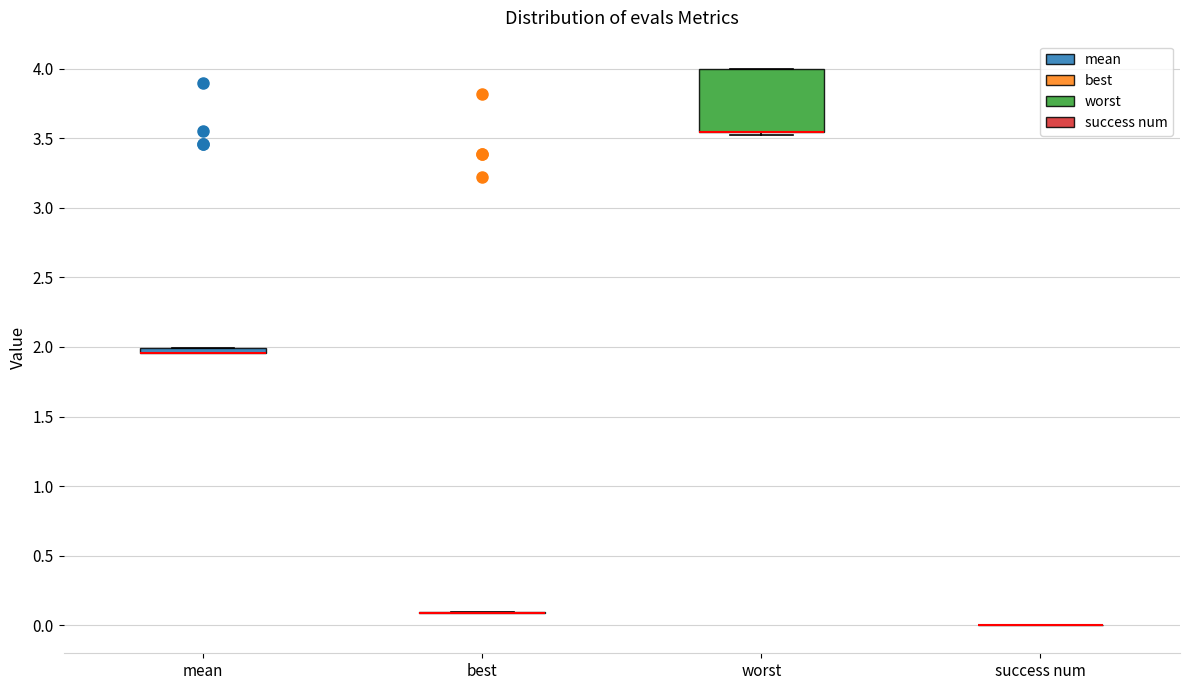

Where is the upper edge of the box for worst on the y-axis? The values are not printed on the chart, so give them approximately, as read against the axis.

4.00